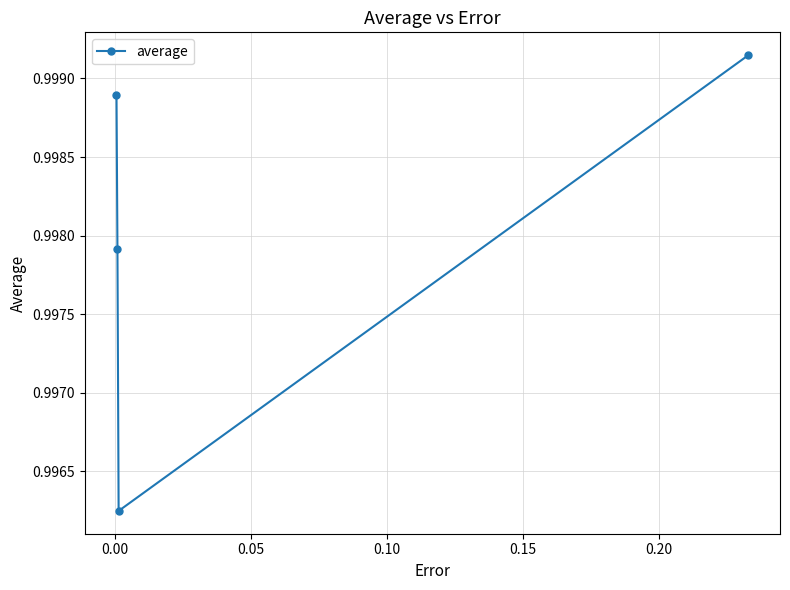

True or false: there are more than 0 points higher than both neighbors.

False